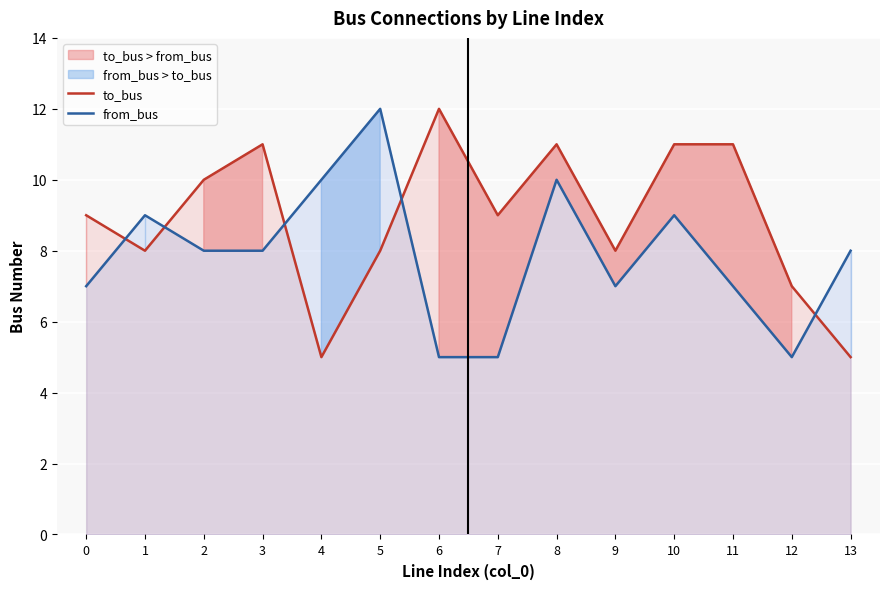

Which series ends up on top after the final intersection of from_bus and to_bus?

from_bus